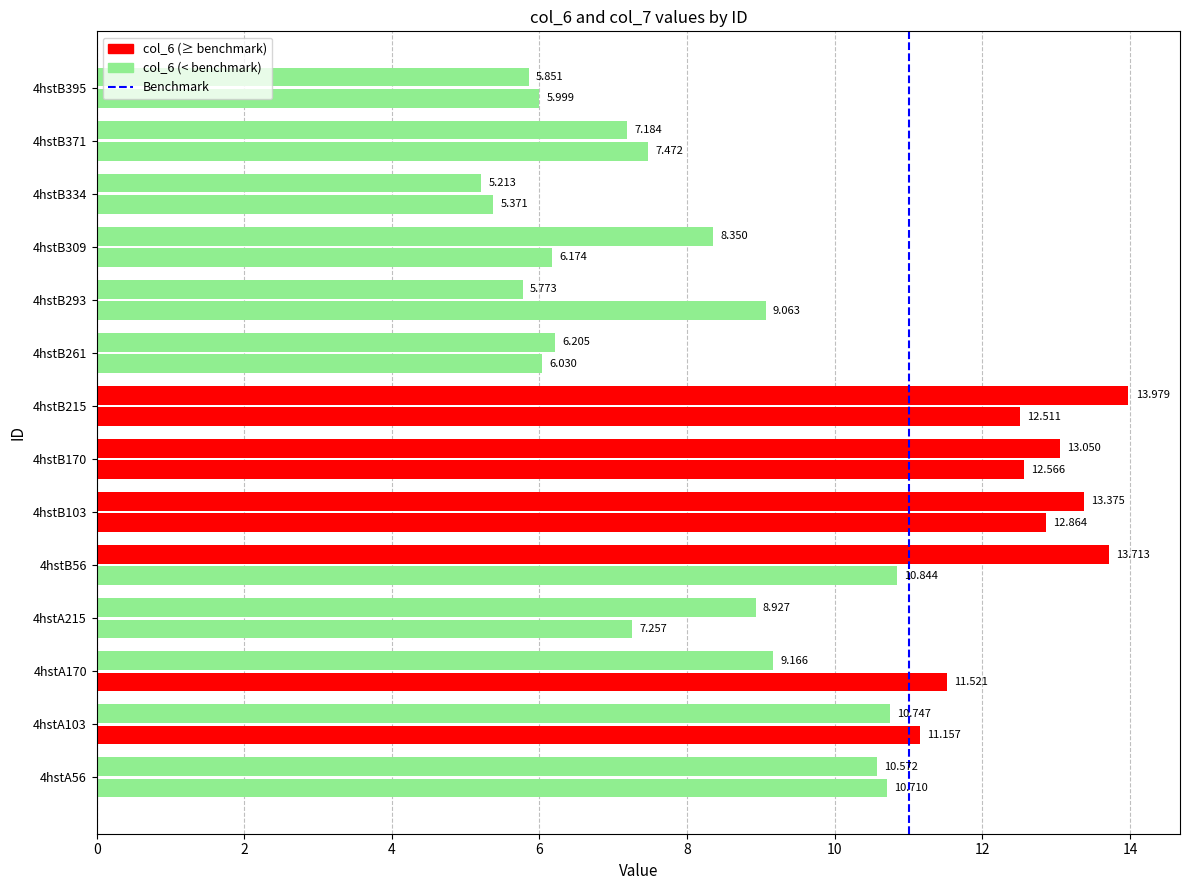

How many data points does each series have?

14